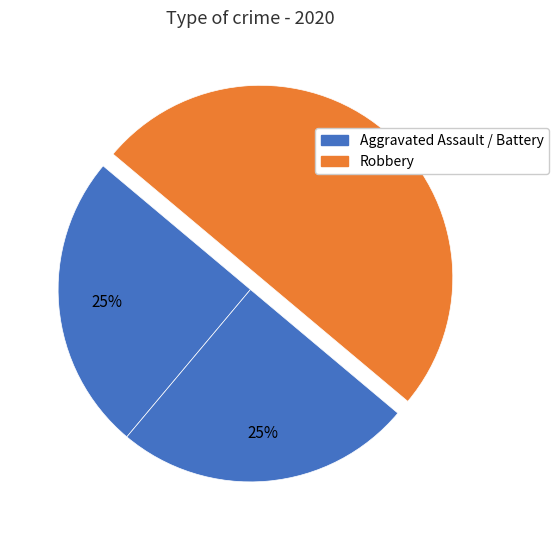

What is the smallest slice in the pie chart?

Aggravated Assault